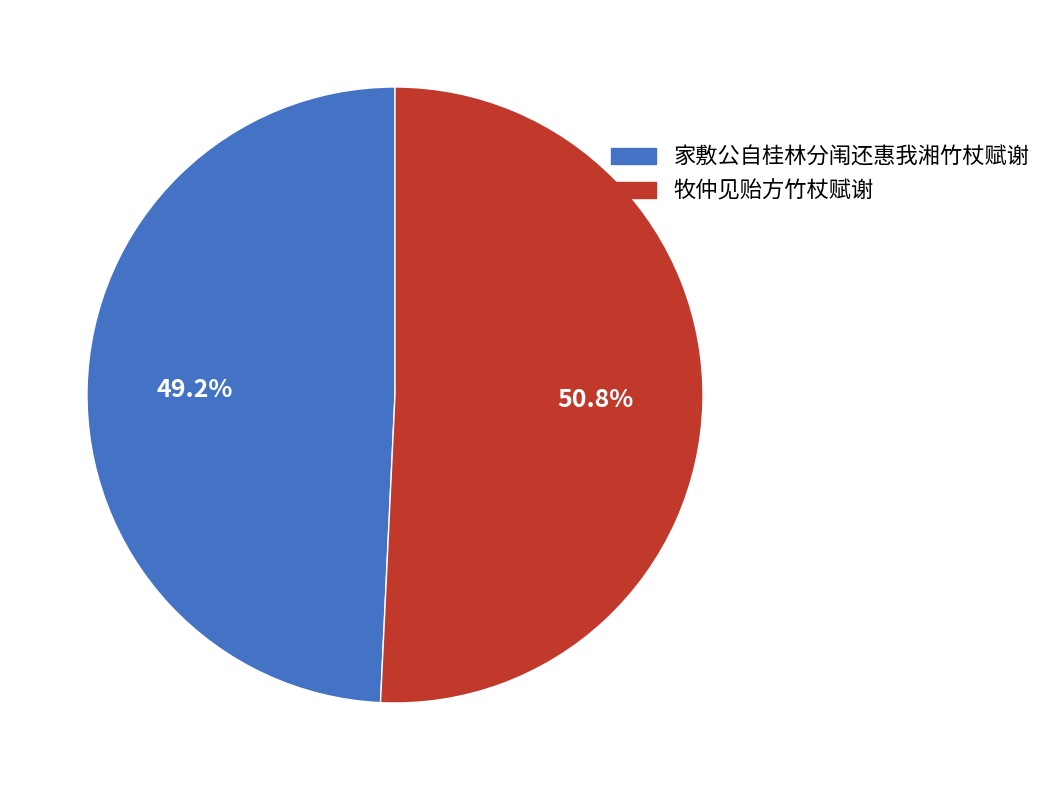

What percentage is the 牧仲见贻方竹杖赋谢 slice, to the nearest percent?

51%